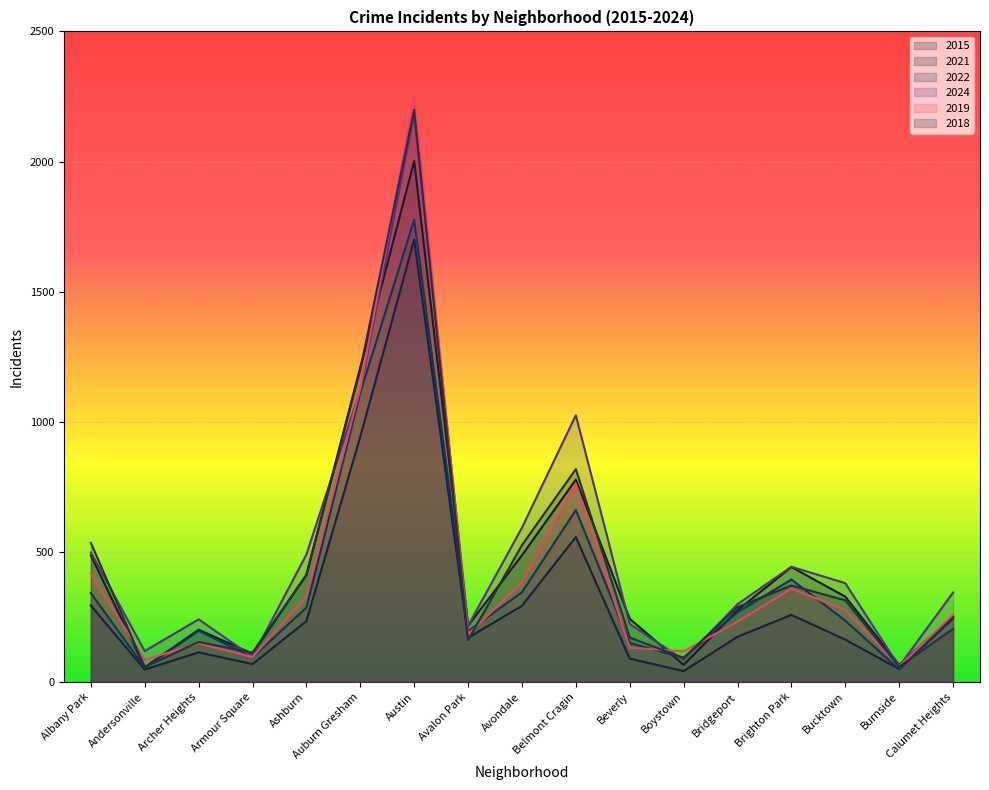

What is the label of the 15th point from the left?

Bucktown